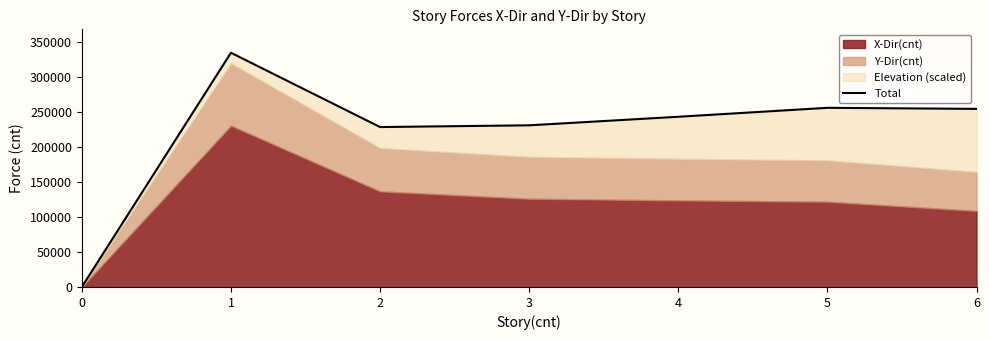

What is the change in value from 0 to 6?

+254167.9